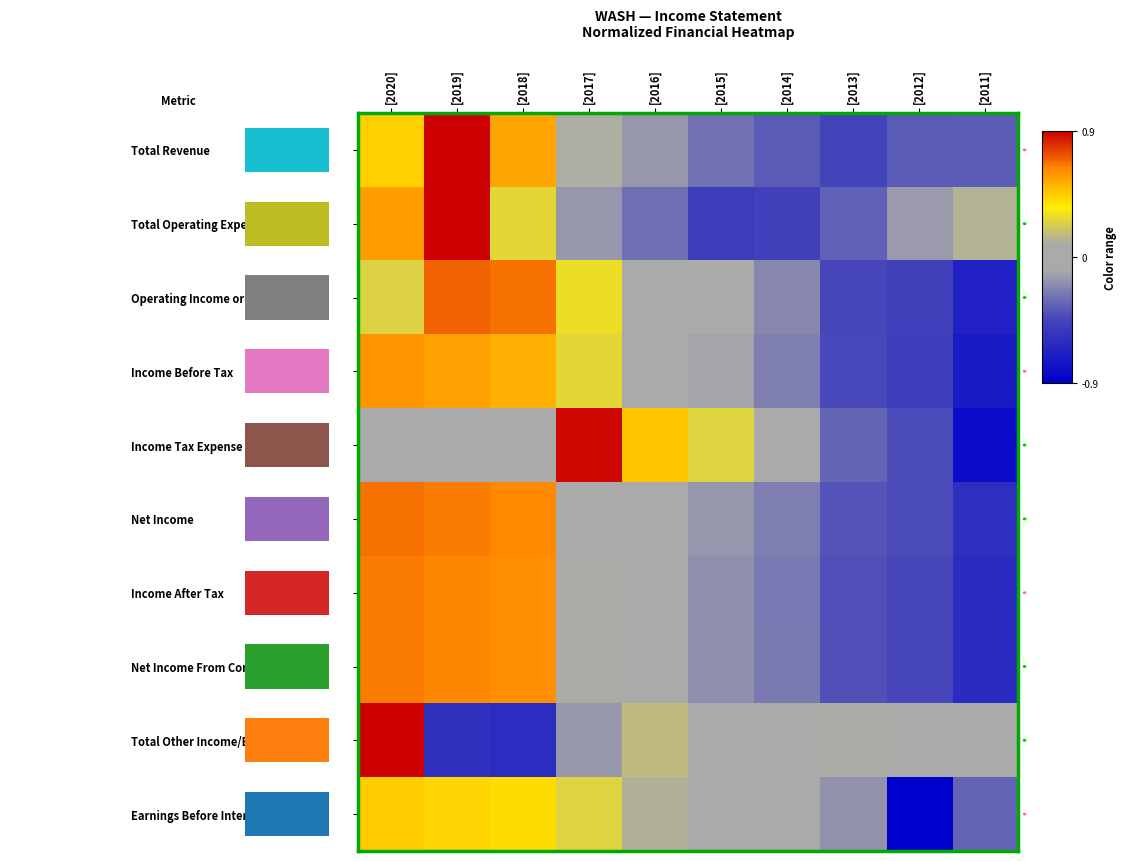

At which category is the sum across all series the highest?

[2020]